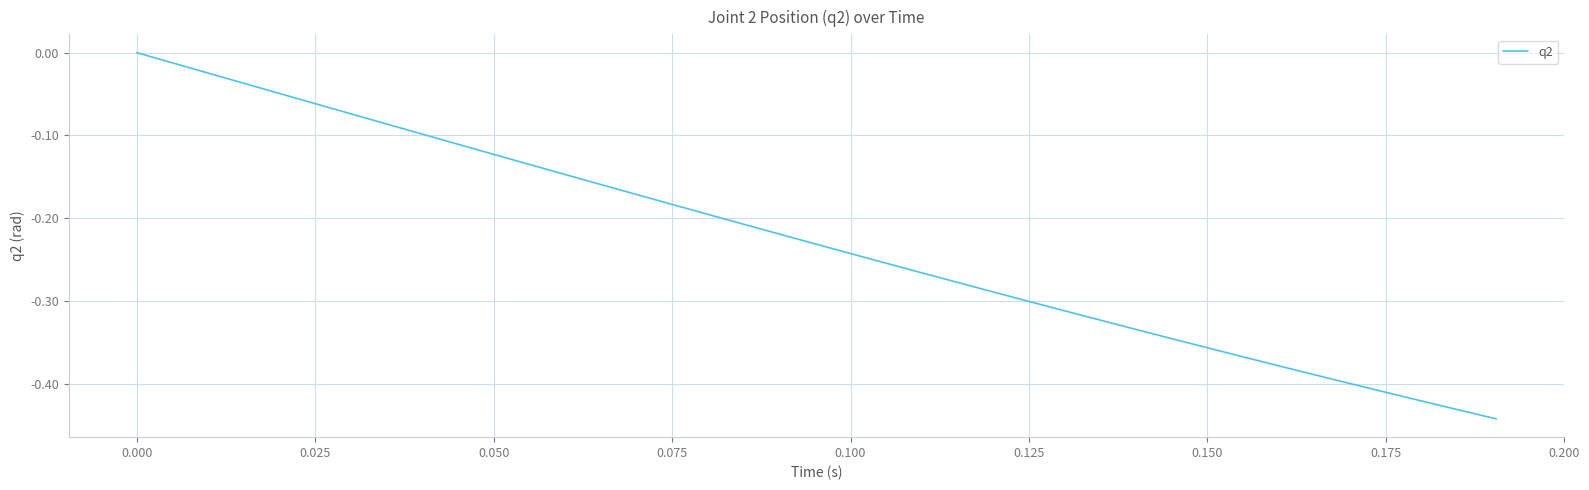

What is the difference between the maximum and minimum values?

0.4